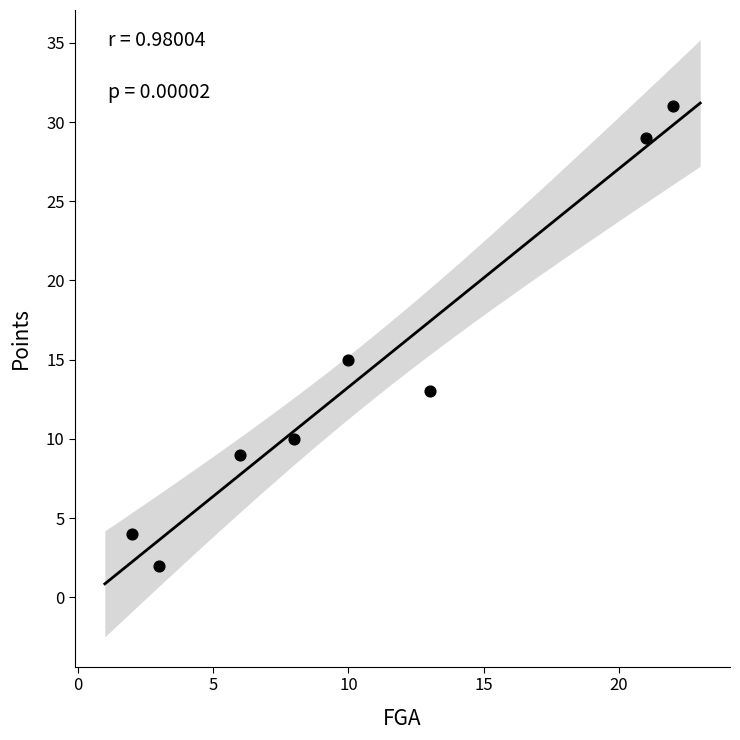

What is the range of X values (max minus min)?

20